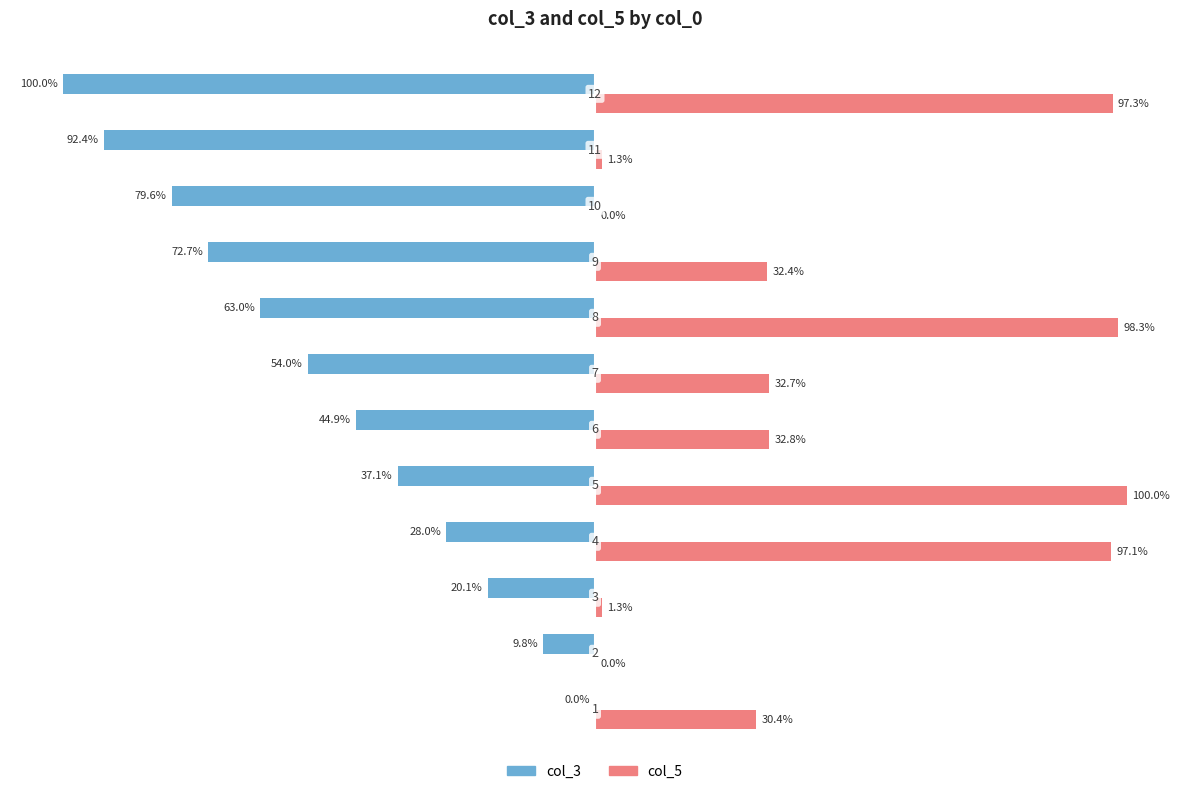

Reading left to right, what are all the values shown in this chart?

col_3: 0.0	-9.8	-20.1	-28.0	-37.1	-44.9	-54.0	-63.0	-72.7	-79.6	-92.4	-100.0
col_5: 30.4	0.0	1.3	97.1	100.0	32.8	32.7	98.3	32.4	0.0	1.3	97.3